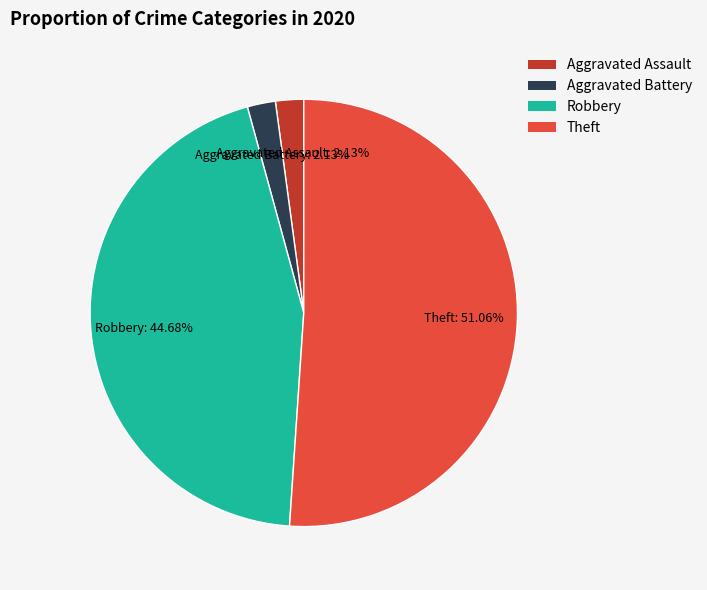

Which has a higher value, Robbery or Theft?

Theft